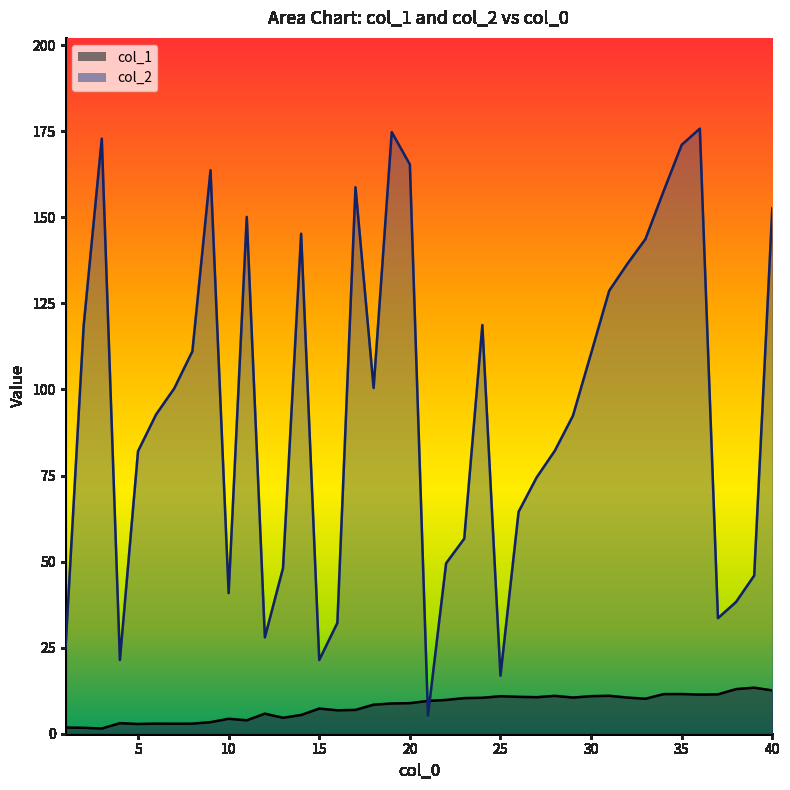

What is the maximum value for col_1?

13.4